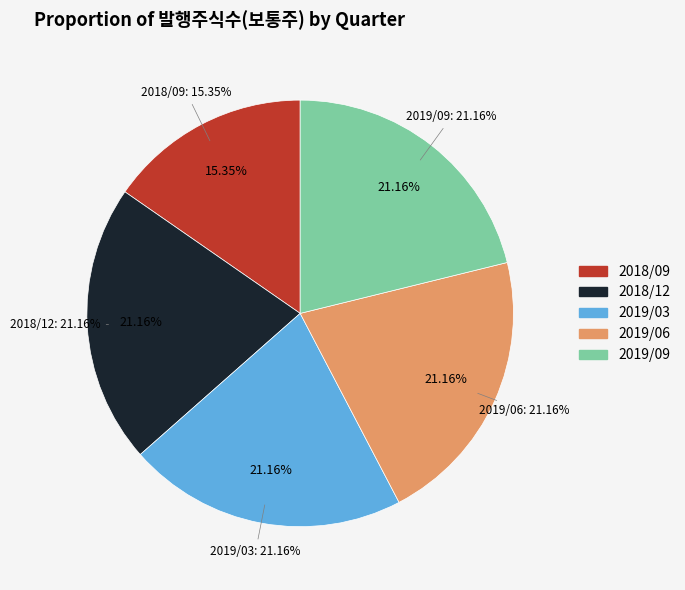

Does 2018/09 represent more than half of the total?

No